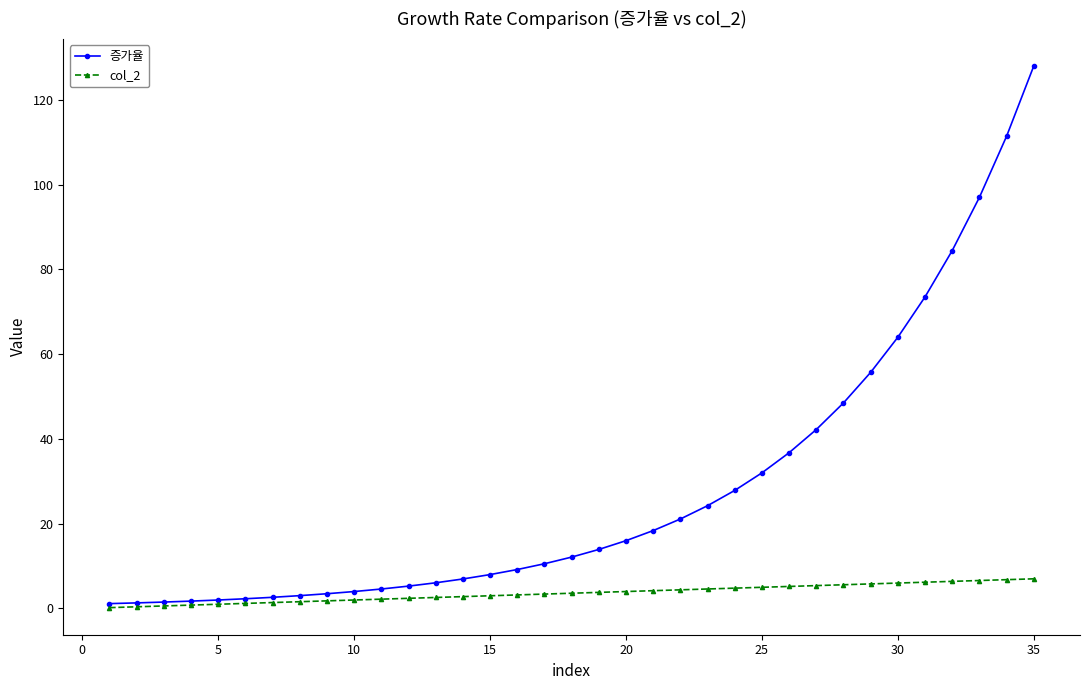

What is the maximum value for 증가율?

128.0